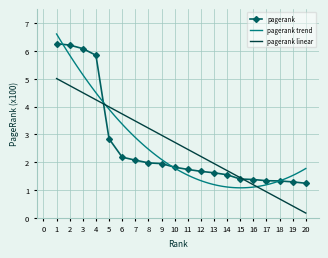

What is the value of the 10th point from the left?

1.8